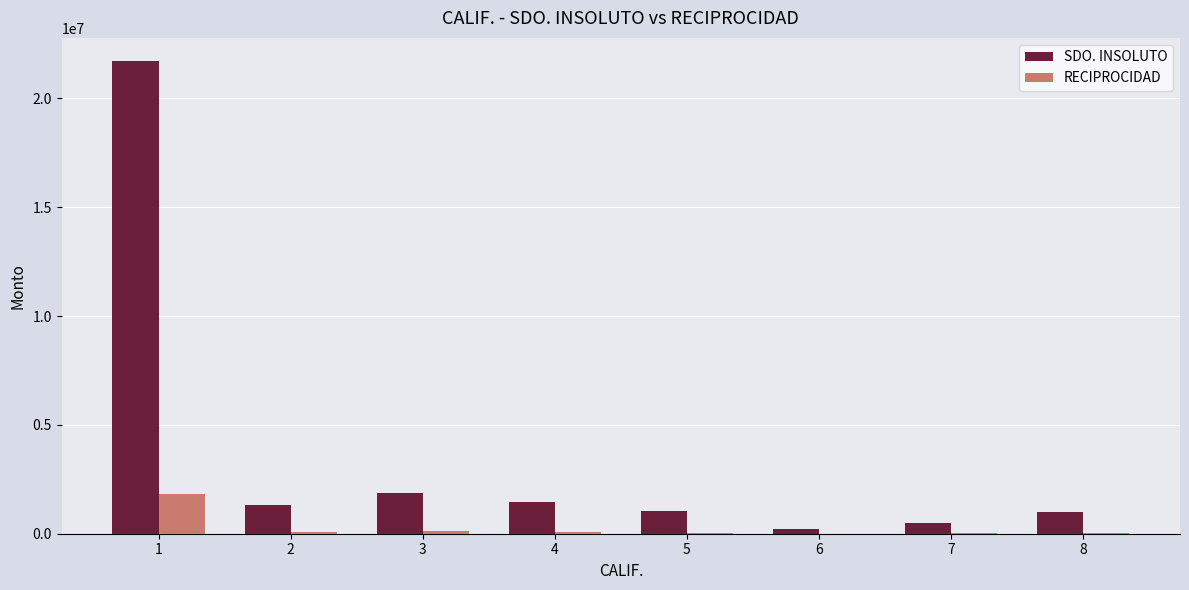

At which label does SDO. INSOLUTO first exceed 1317950?

1